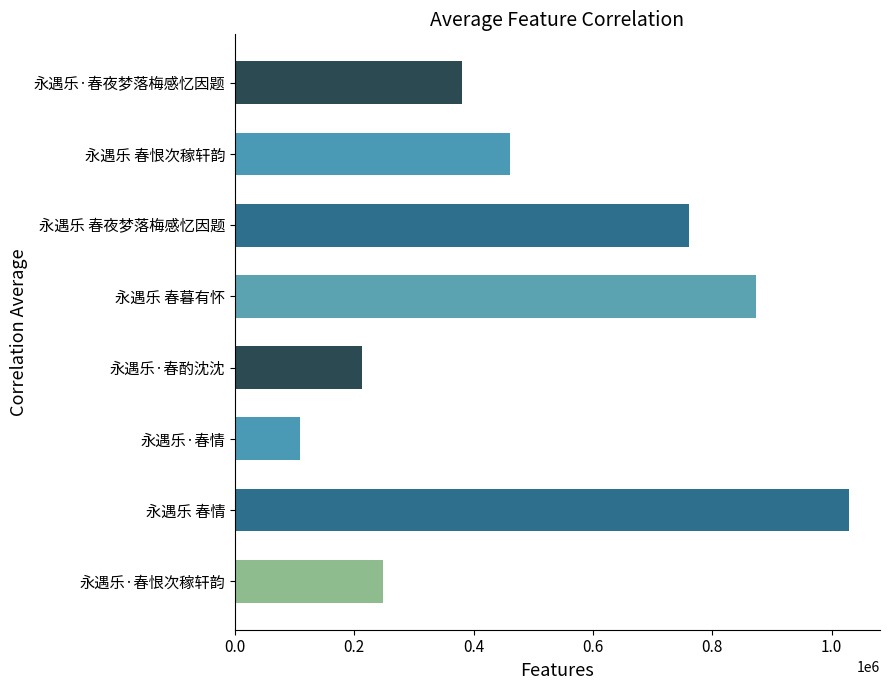

Count the number of data series in this chart.

1